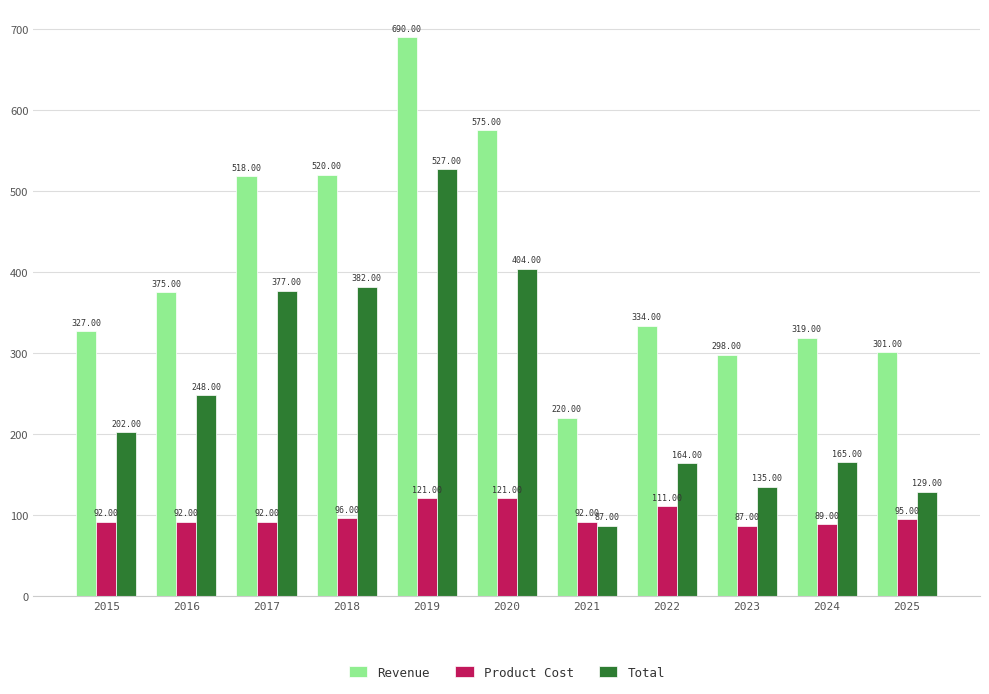

At which category is the sum across all series the highest?

2019